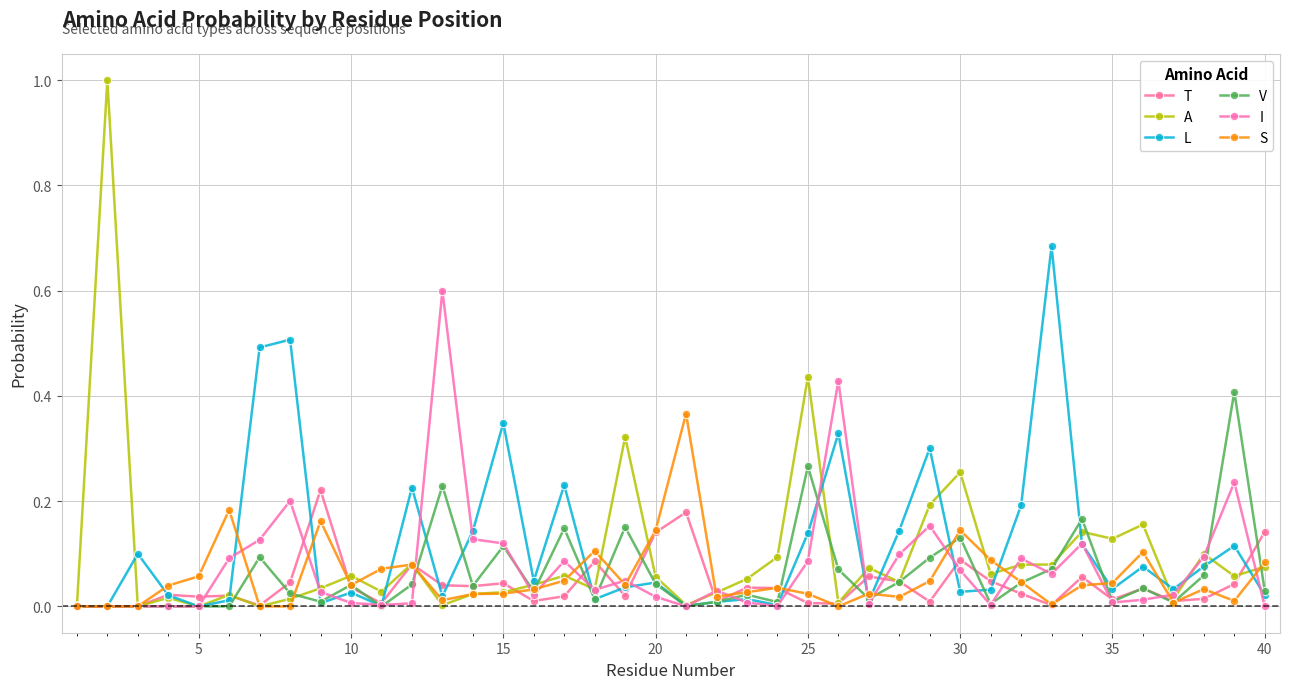

Is this an area chart (filled region under the line)?

No